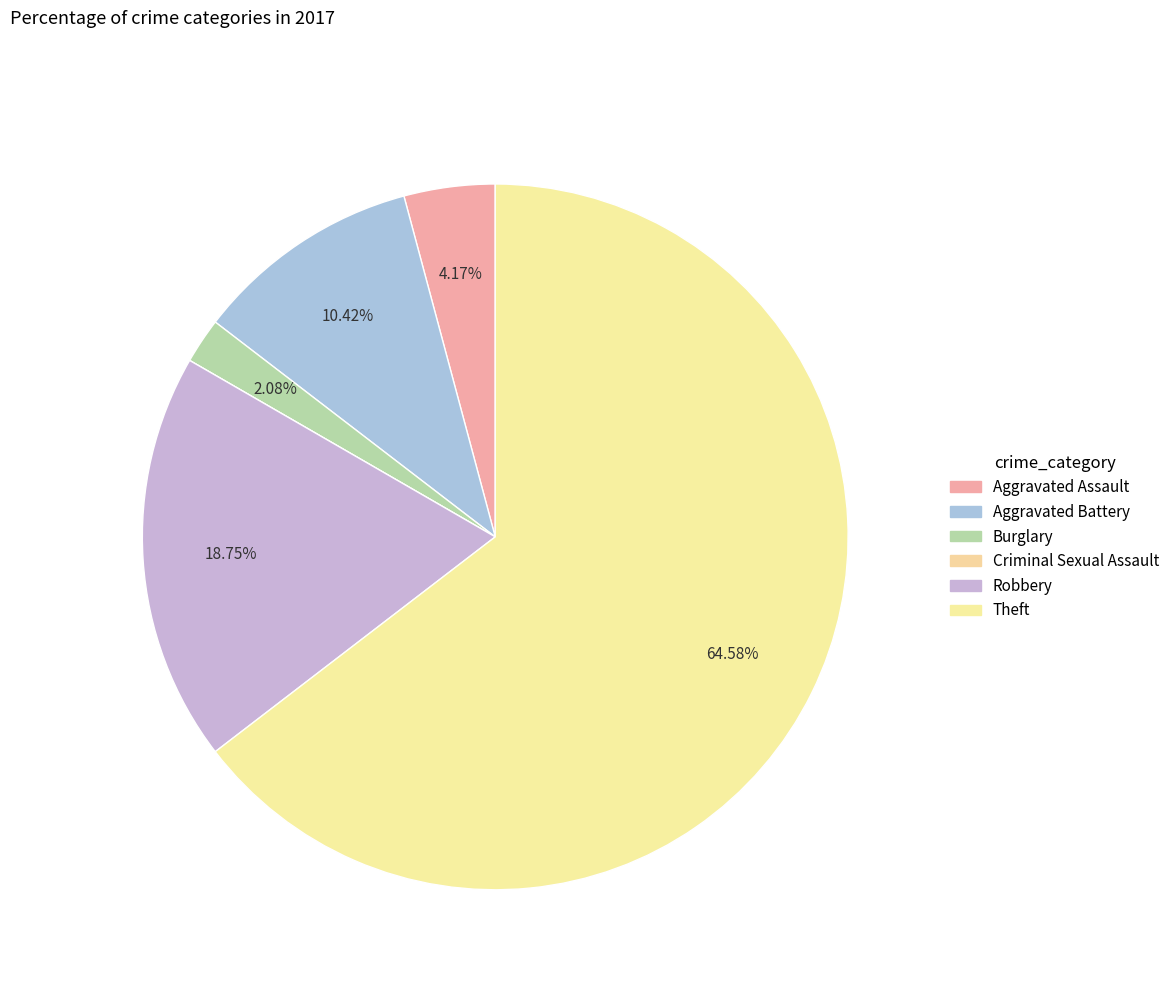

The Burglary slice represents 8% of the pie. True or false?

False